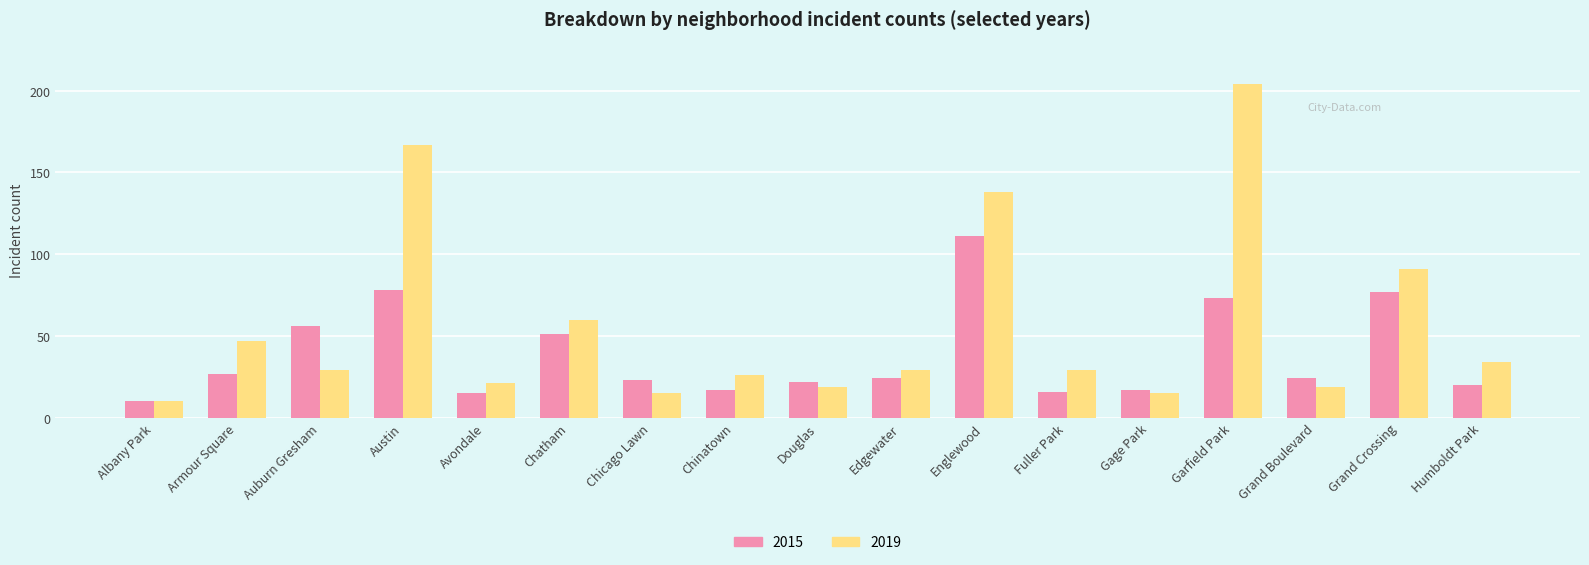

What is the approximate value of 2015 at Albany Park, to the nearest 5?

10